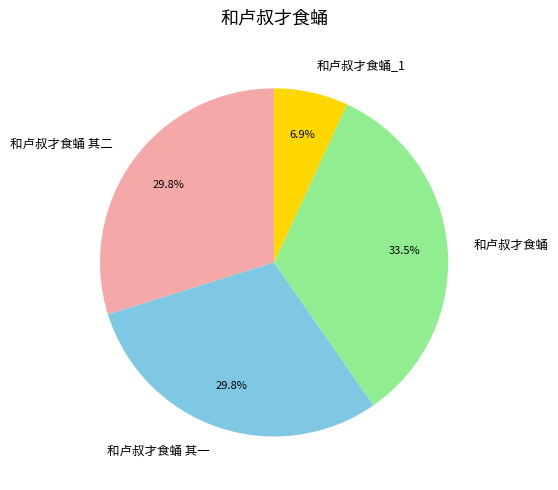

The 和卢叔才食蛹 slice represents 43% of the pie. True or false?

False